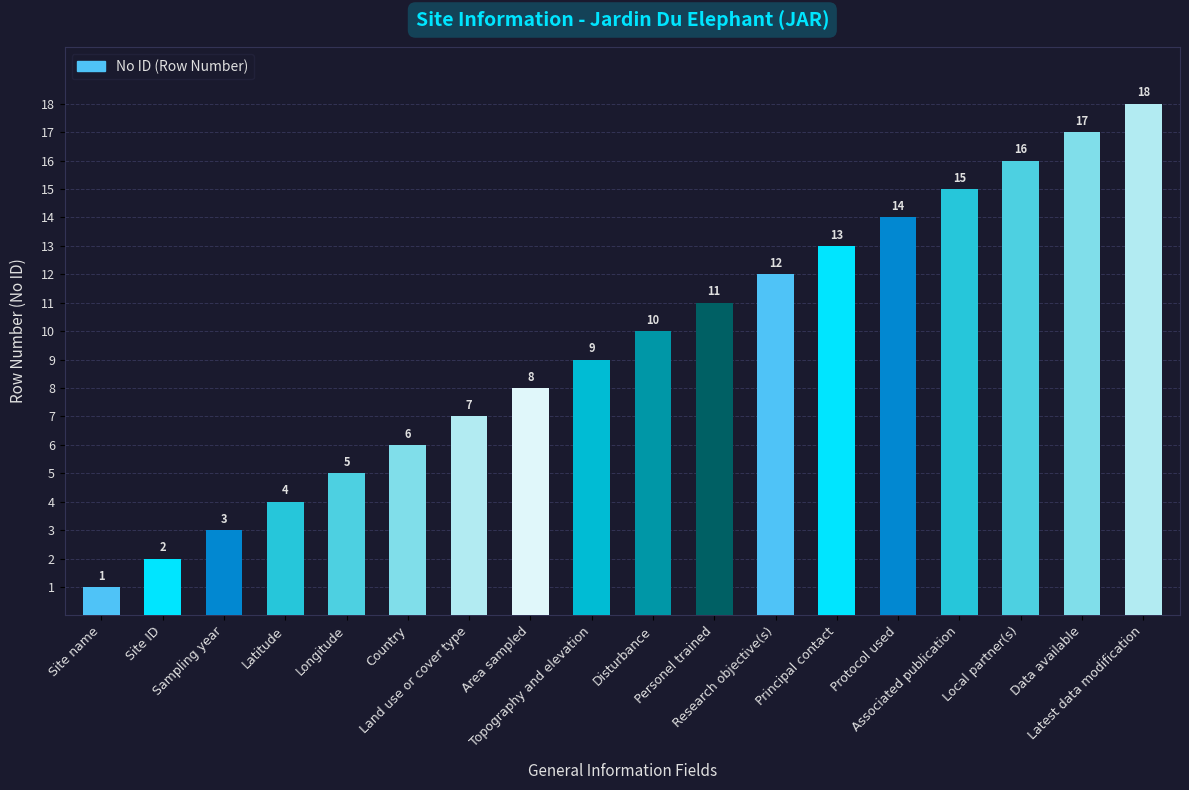

List the labels in order of value, largest first.

Latest data modification, Data available, Local partner(s), Associated publication, Protocol used, Principal contact, Research objective(s), Personel trained, Disturbance, Topography and elevation, Area sampled, Land use or cover type, Country, Longitude, Latitude, Sampling year, Site ID, Site name